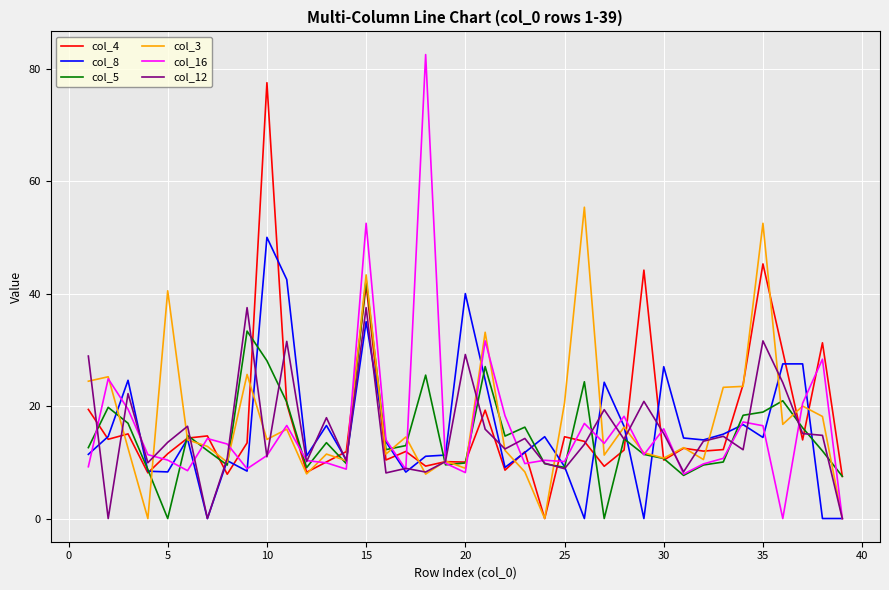

True or false: col_16 and col_4 cross at least once.

True